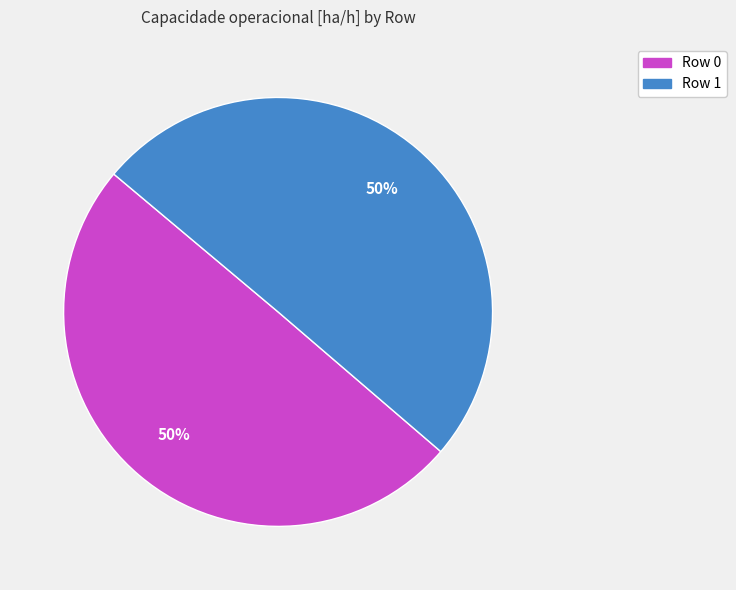

To the nearest percent, what is the combined percentage of Row 1 and Row 0?

100%